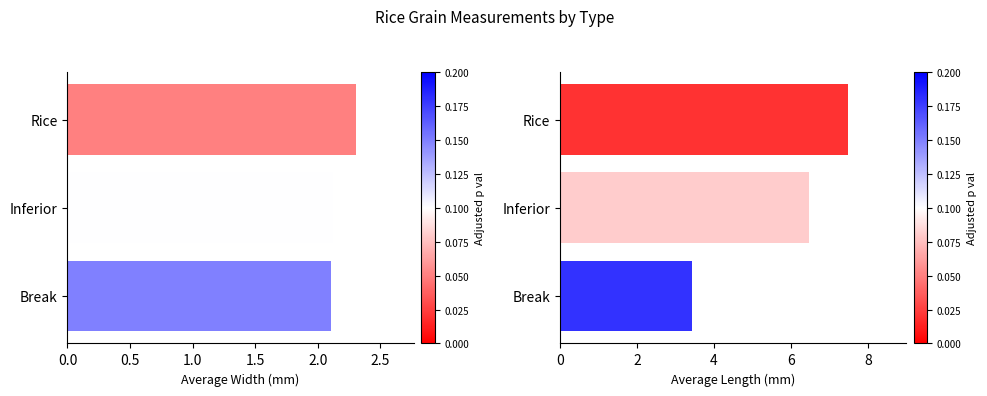

What position from the left is Rice?

1